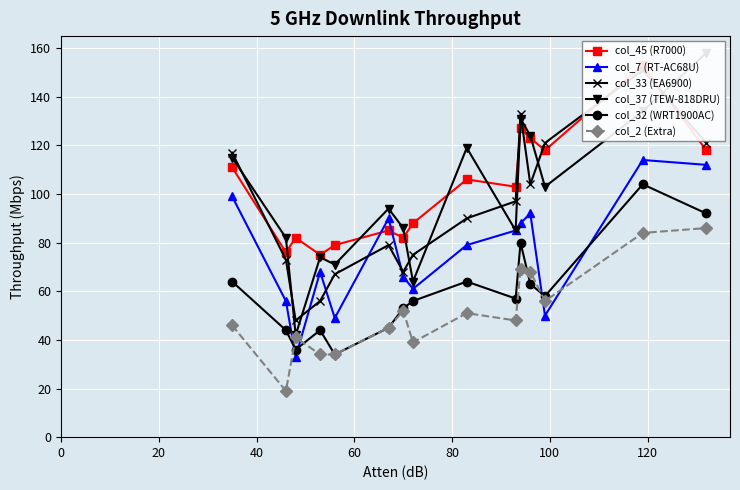

True or false: col_32 (WRT1900AC) and col_7 (RT-AC68U) cross at least once.

True